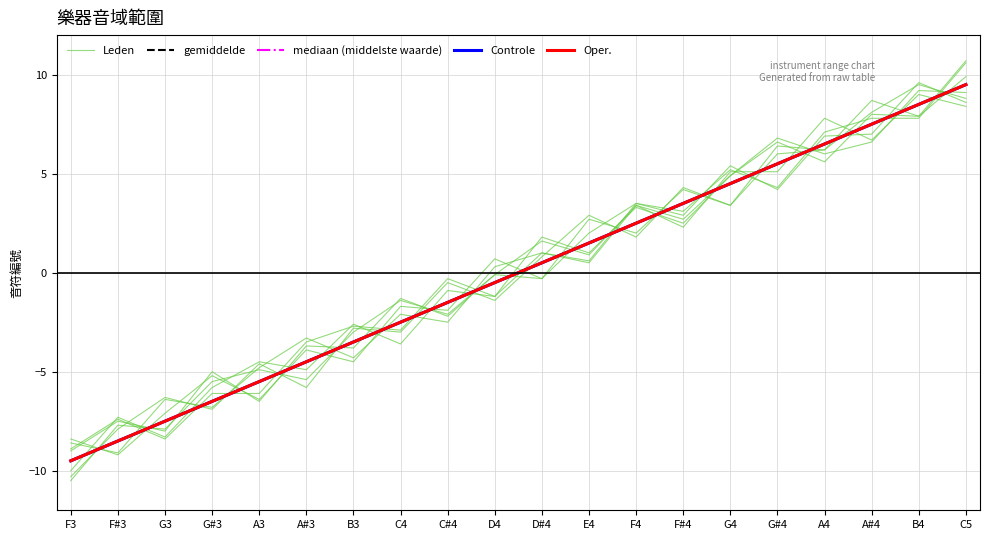

Reading left to right, what are all the values shown in this chart?

Leden: F3=-9.0	F#3=-7.5	G3=-8.0	G#3=-5.0	A3=-6.5	A#3=-3.7	B3=-3.8	C4=-1.3	C#4=-2.2	D4=-0.1	D#4=1.6	E4=0.9	F4=3.4	F#4=2.3	G4=5.1	G#4=5.1	A4=7.8	A#4=6.7	B4=9.0	C5=8.4
gemiddelde: F3=-9.5	F#3=-8.5	G3=-7.5	G#3=-6.5	A3=-5.5	A#3=-4.5	B3=-3.5	C4=-2.5	C#4=-1.5	D4=-0.5	D#4=0.5	E4=1.5	F4=2.5	F#4=3.5	G4=4.5	G#4=5.5	A4=6.5	A#4=7.5	B4=8.5	C5=9.5
mediaan (middelste waarde): F3=-9.5	F#3=-8.5	G3=-7.5	G#3=-6.5	A3=-5.5	A#3=-4.5	B3=-3.5	C4=-2.5	C#4=-1.5	D4=-0.5	D#4=0.5	E4=1.5	F4=2.5	F#4=3.5	G4=4.5	G#4=5.5	A4=6.5	A#4=7.5	B4=8.5	C5=9.5
Controle: F3=-9.5	F#3=-8.5	G3=-7.5	G#3=-6.5	A3=-5.5	A#3=-4.5	B3=-3.5	C4=-2.5	C#4=-1.5	D4=-0.5	D#4=0.5	E4=1.5	F4=2.5	F#4=3.5	G4=4.5	G#4=5.5	A4=6.5	A#4=7.5	B4=8.5	C5=9.5
Oper.: F3=-9.5	F#3=-8.5	G3=-7.5	G#3=-6.5	A3=-5.5	A#3=-4.5	B3=-3.5	C4=-2.5	C#4=-1.5	D4=-0.5	D#4=0.5	E4=1.5	F4=2.5	F#4=3.5	G4=4.5	G#4=5.5	A4=6.5	A#4=7.5	B4=8.5	C5=9.5